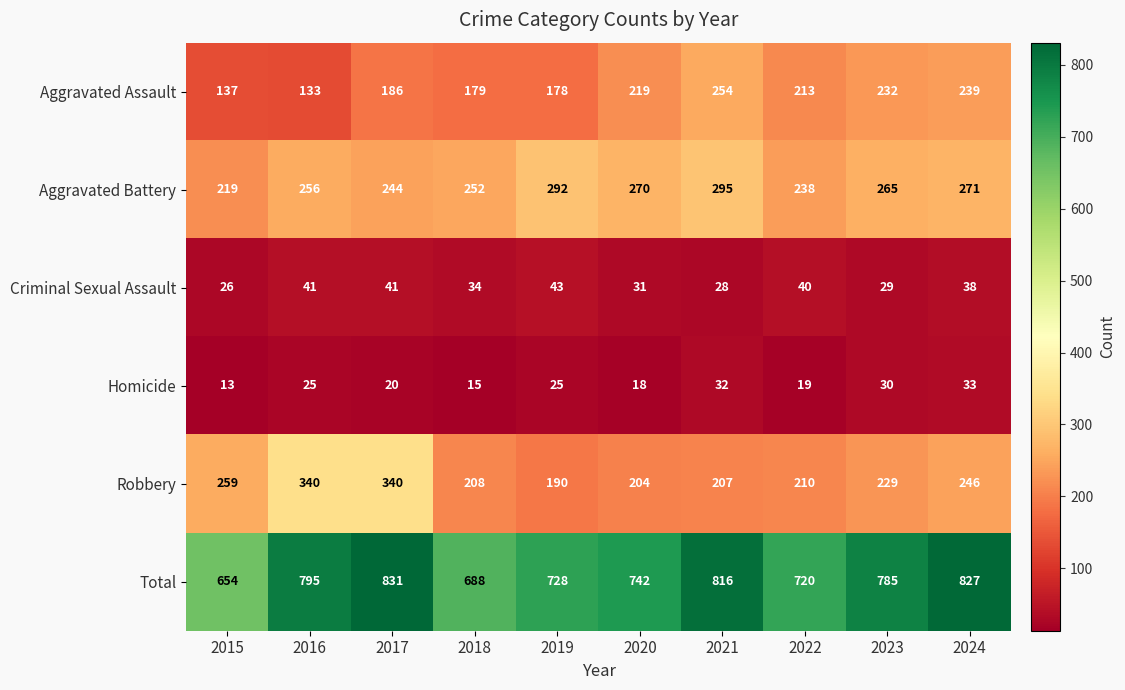

At which label does Total first exceed 785?

2016